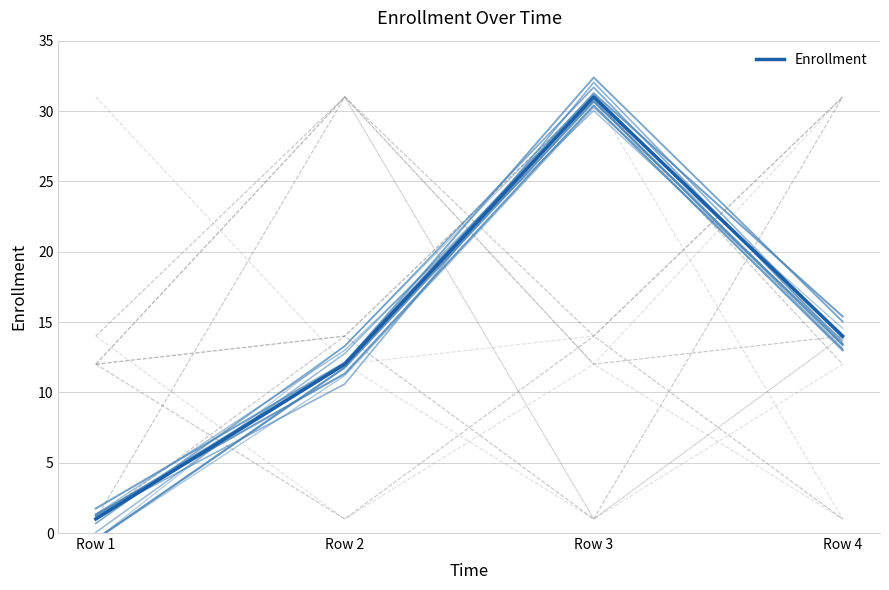

What is the difference between the second highest and minimum values?

13